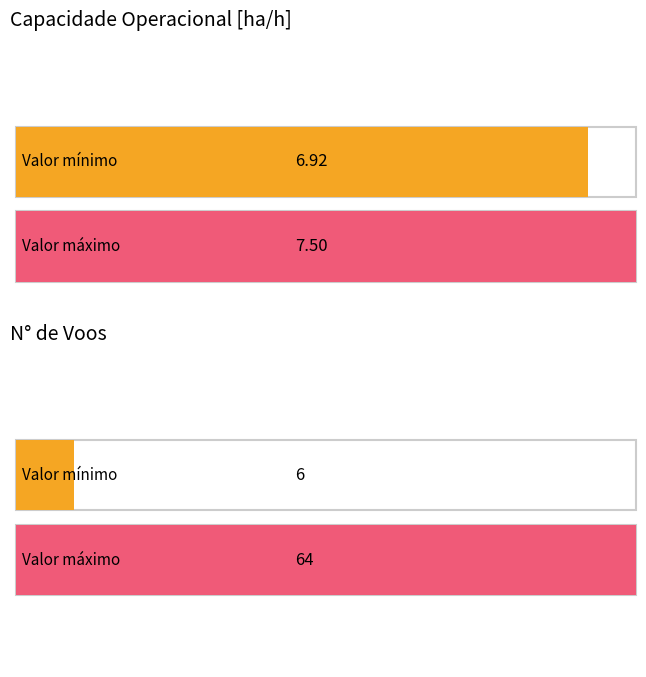

What is the difference between the maximum and minimum values in the Capacidade op. [ha/h] series?

0.6